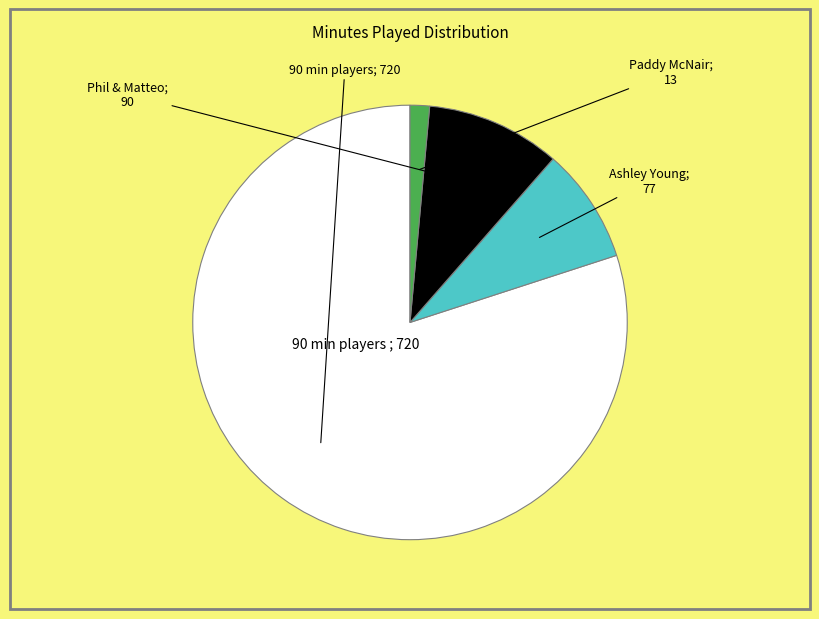

Does any single category account for the majority?

Yes